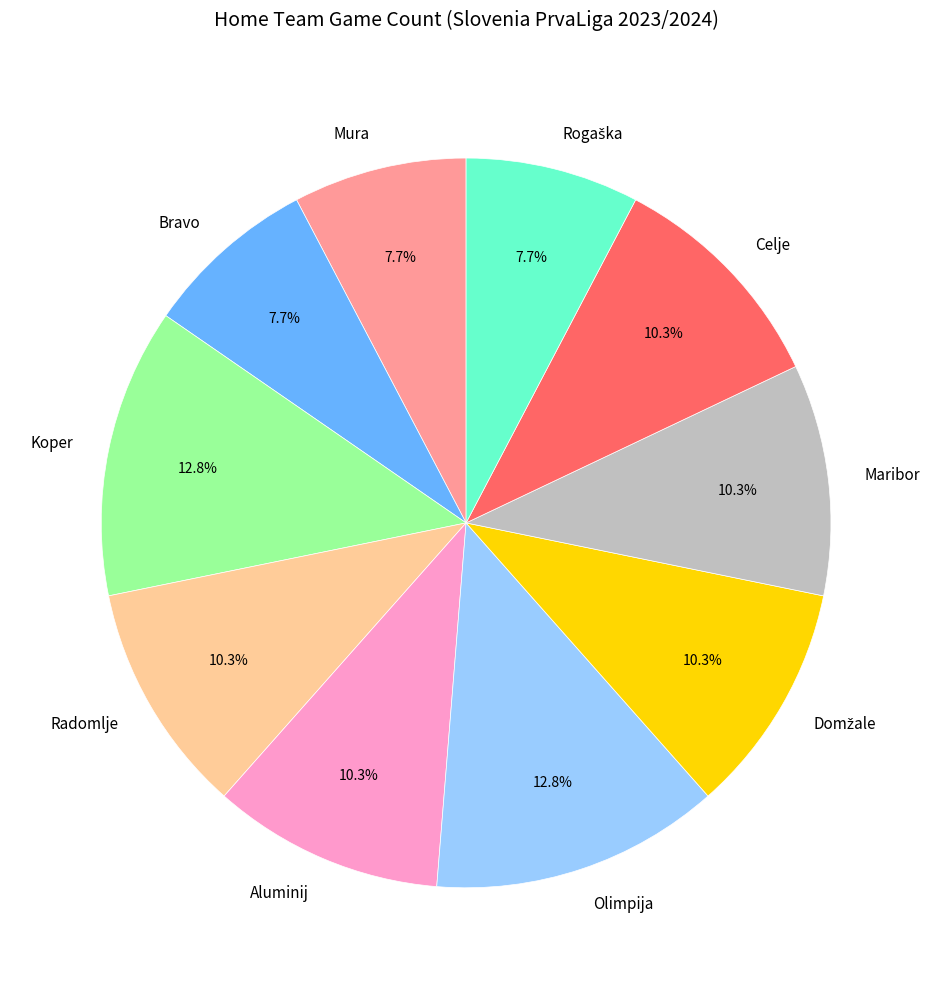

To the nearest percent, what is the average slice percentage?

10%